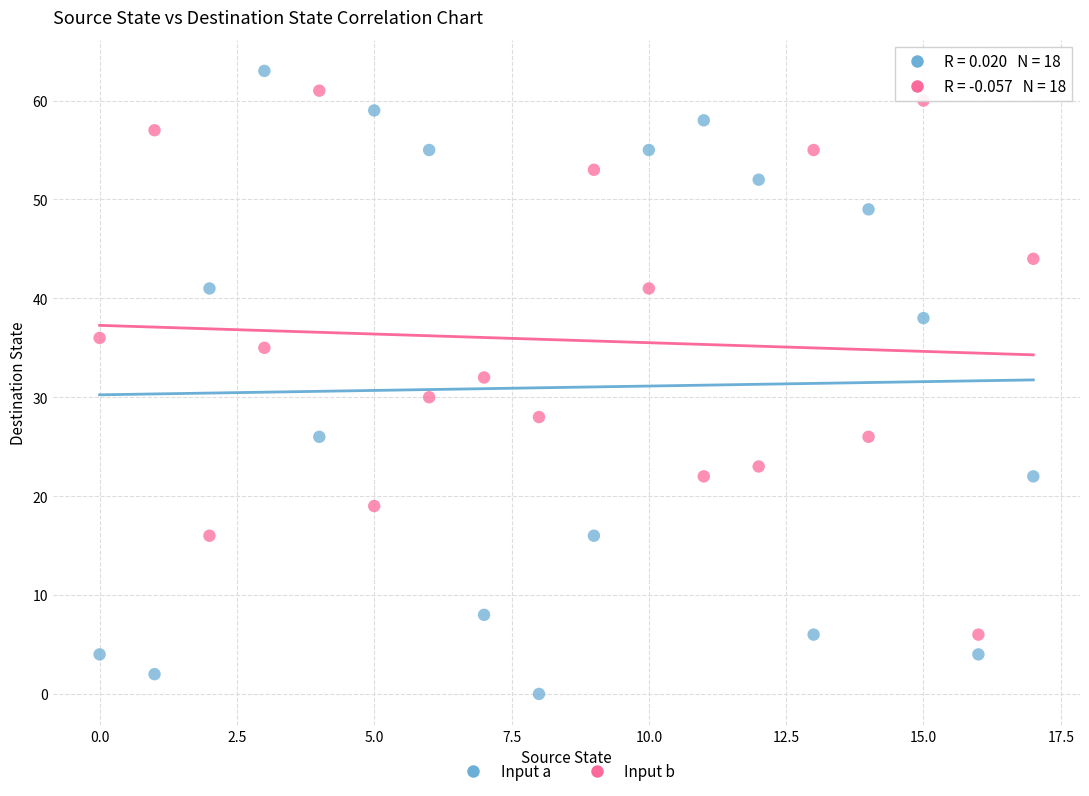

Which series has the largest Y range (max minus min)?

Input a